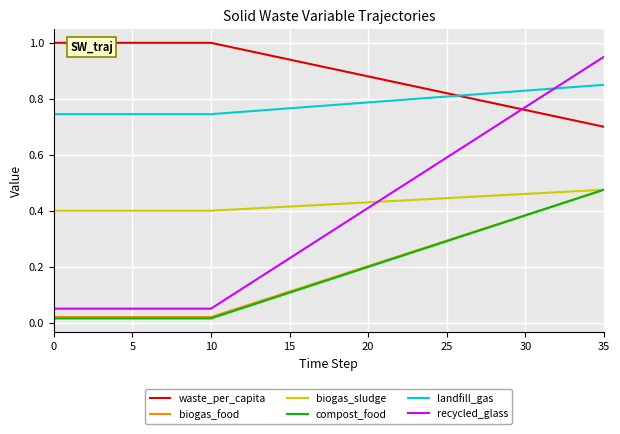

Is this an area chart (filled region under the line)?

No